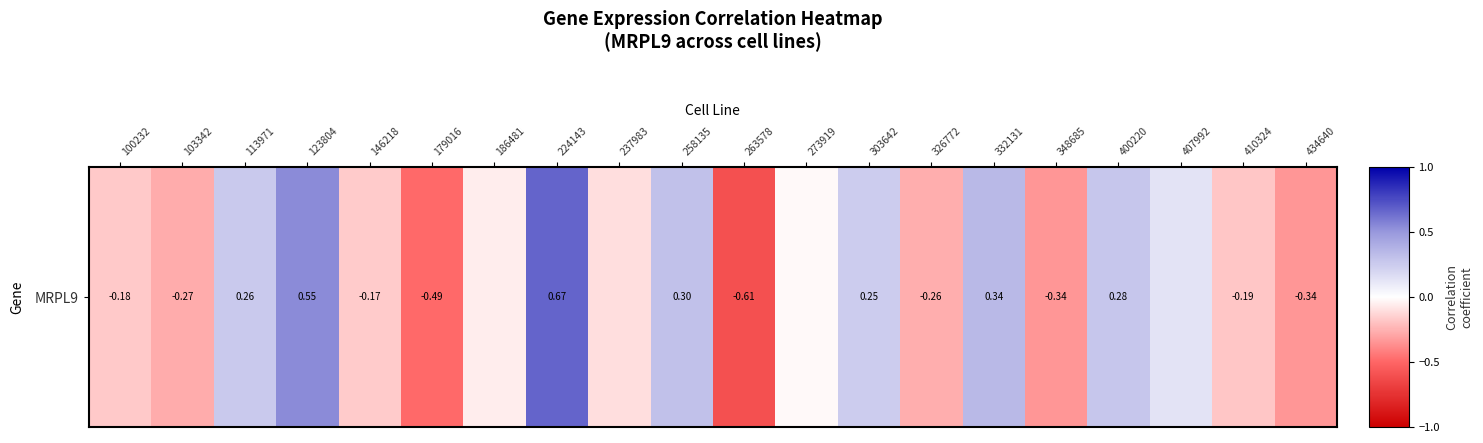

Reading left to right, extract all data points from this chart.

-0.2	-0.3	0.3	0.5	-0.2	-0.5	-0.1	0.7	-0.1	0.3	-0.6	-0.0	0.2	-0.3	0.3	-0.3	0.3	0.1	-0.2	-0.3